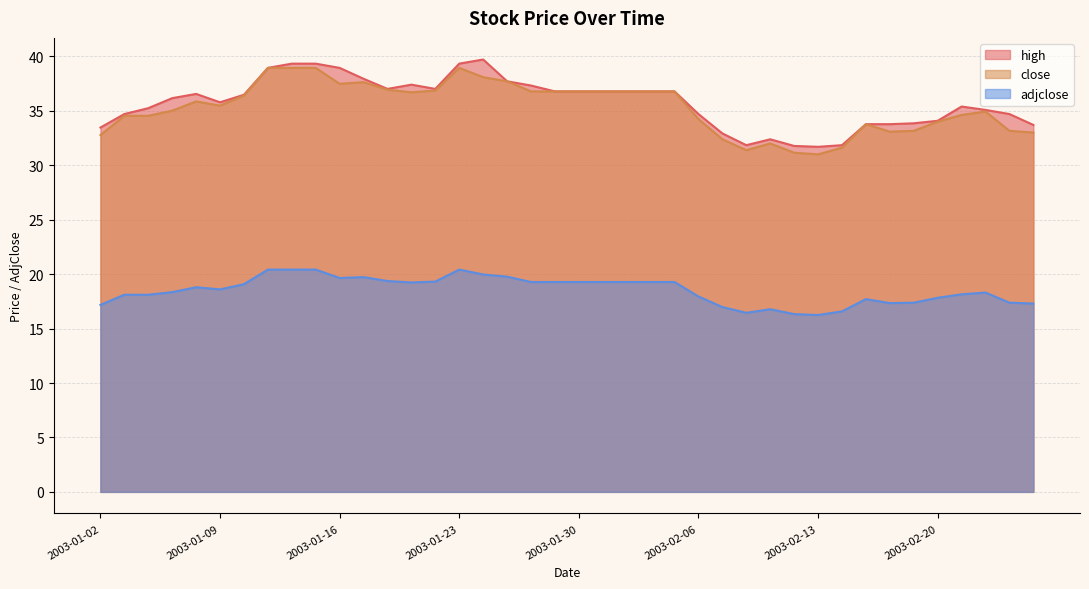

What is the label of the 28th point from the left?

2003-02-10